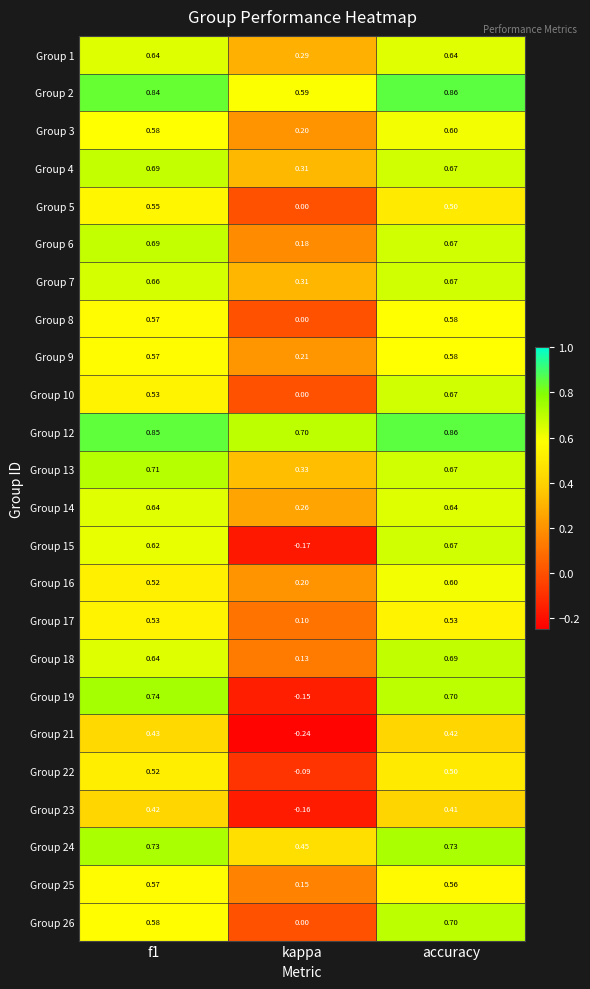

At which category does the chart reach its peak across all series?

accuracy